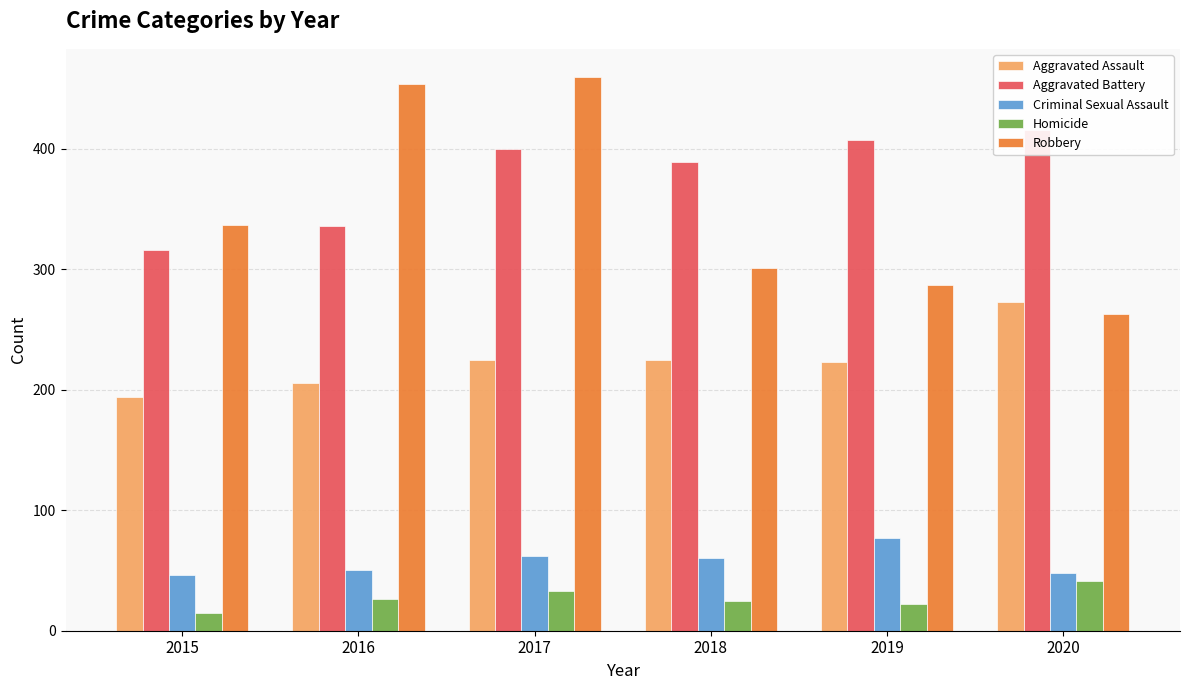

Which has a higher value, 2018 or 2015?

2018